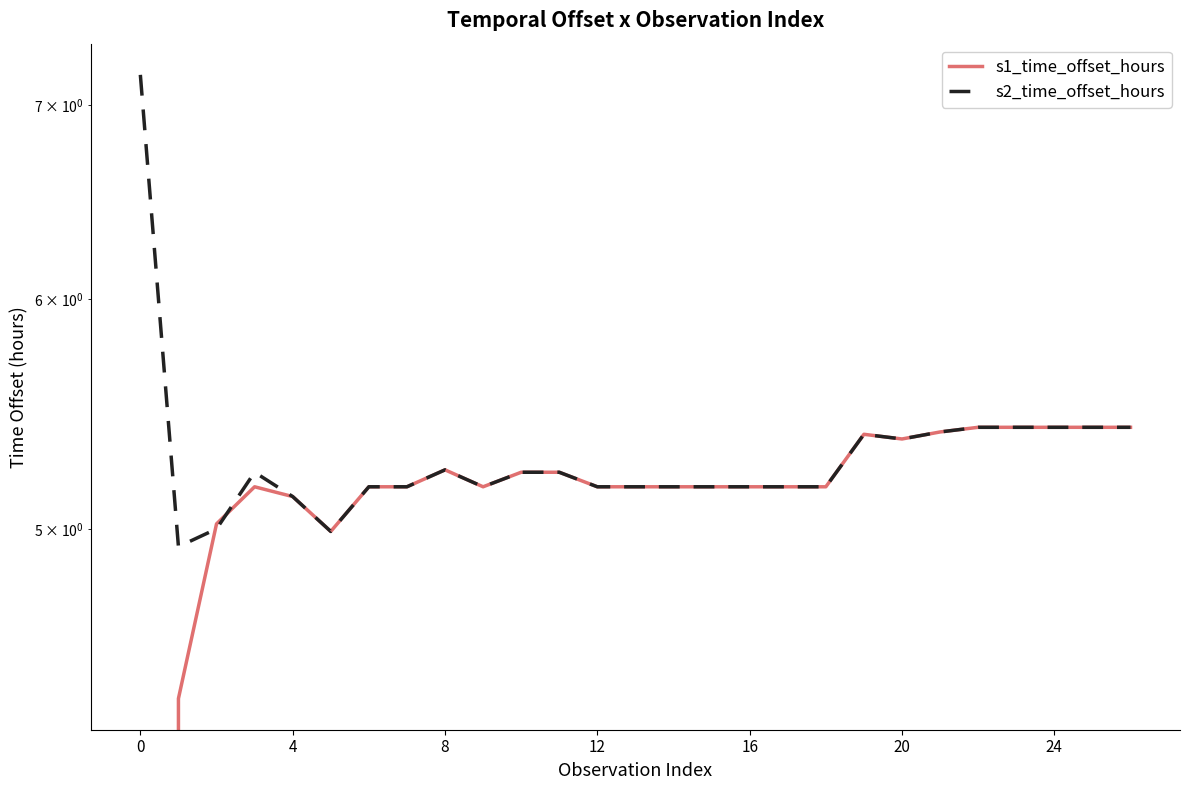

How many lines are shown in the chart?

2